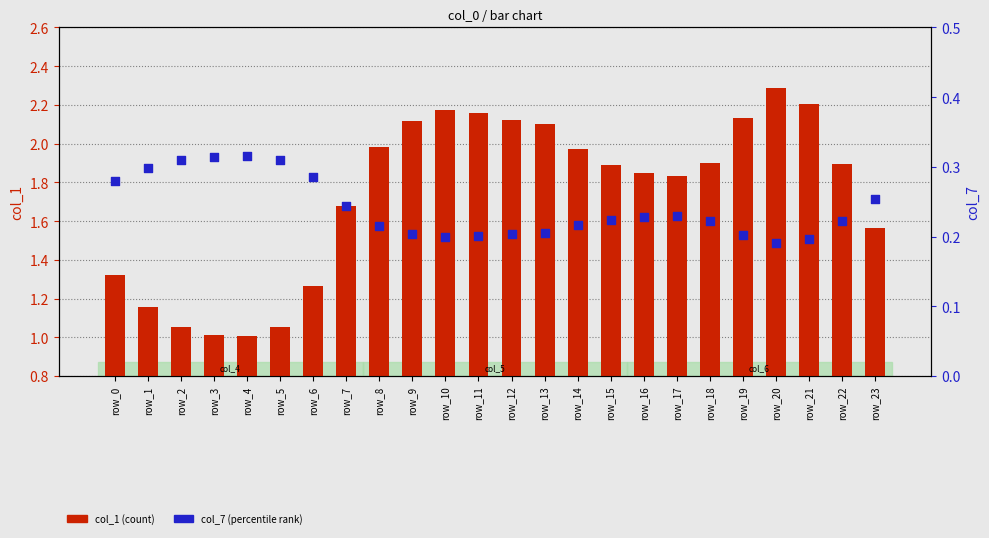

Which series contains the lowest Y value?

col_7 (percentile rank)